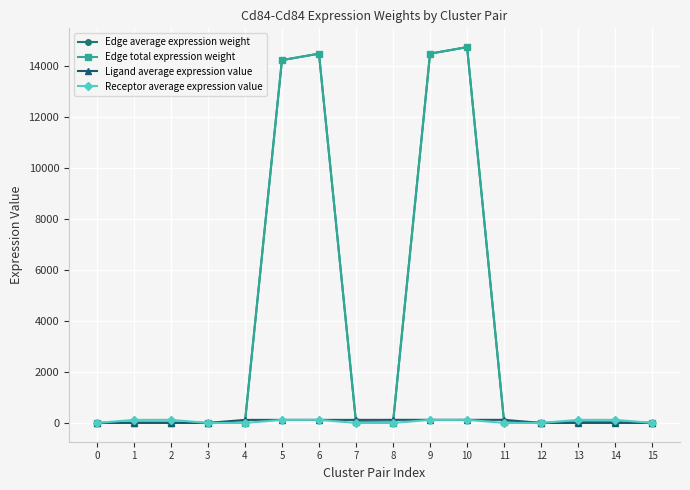

What is the value of the Receptor average expression value point at the 12th from the left?

0.3